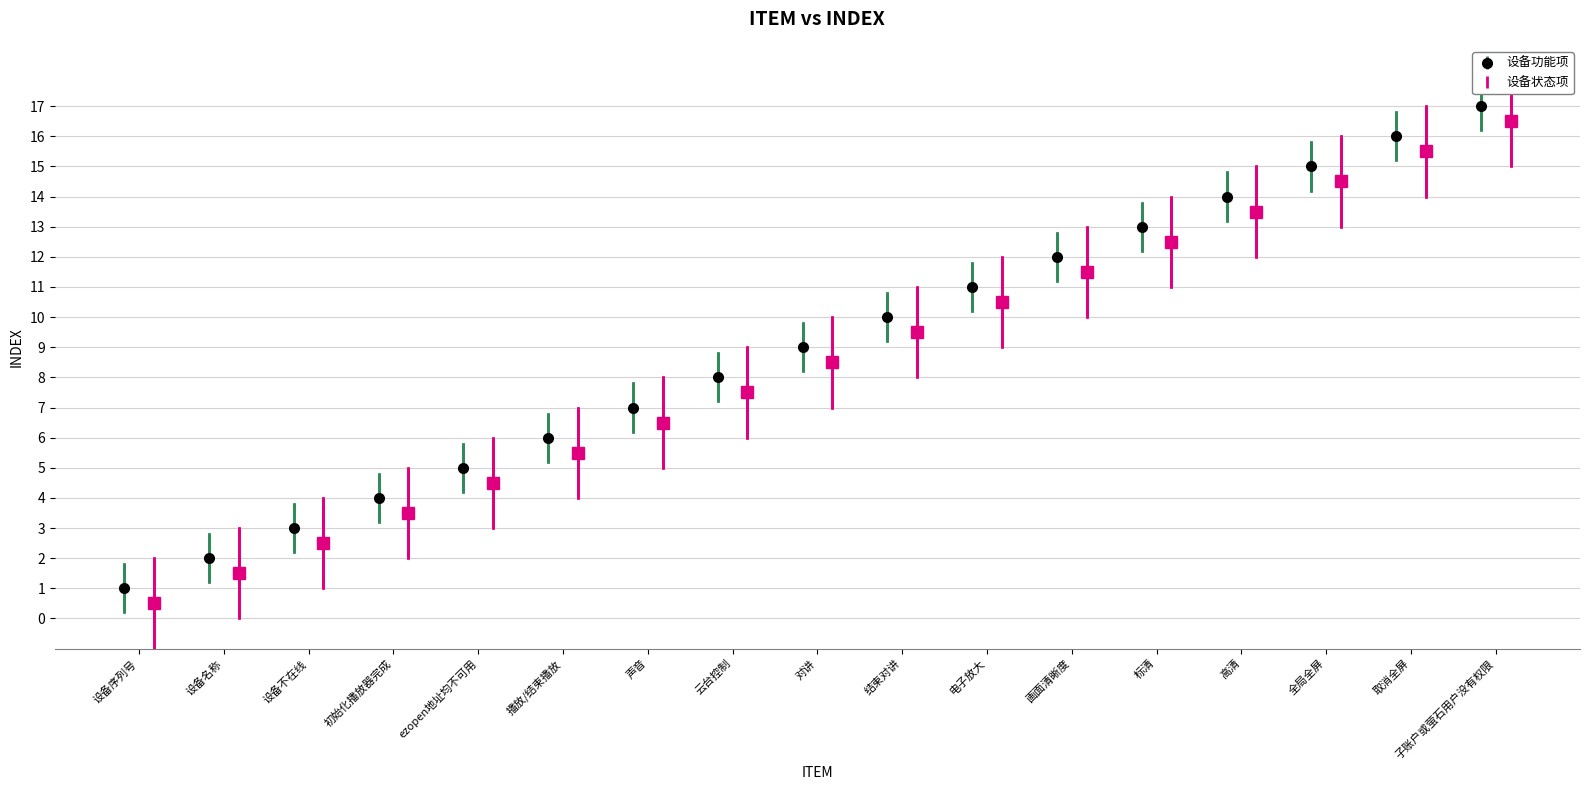

What value does the data have at 子账户或萤石用户没有权限, to the nearest 10?

20